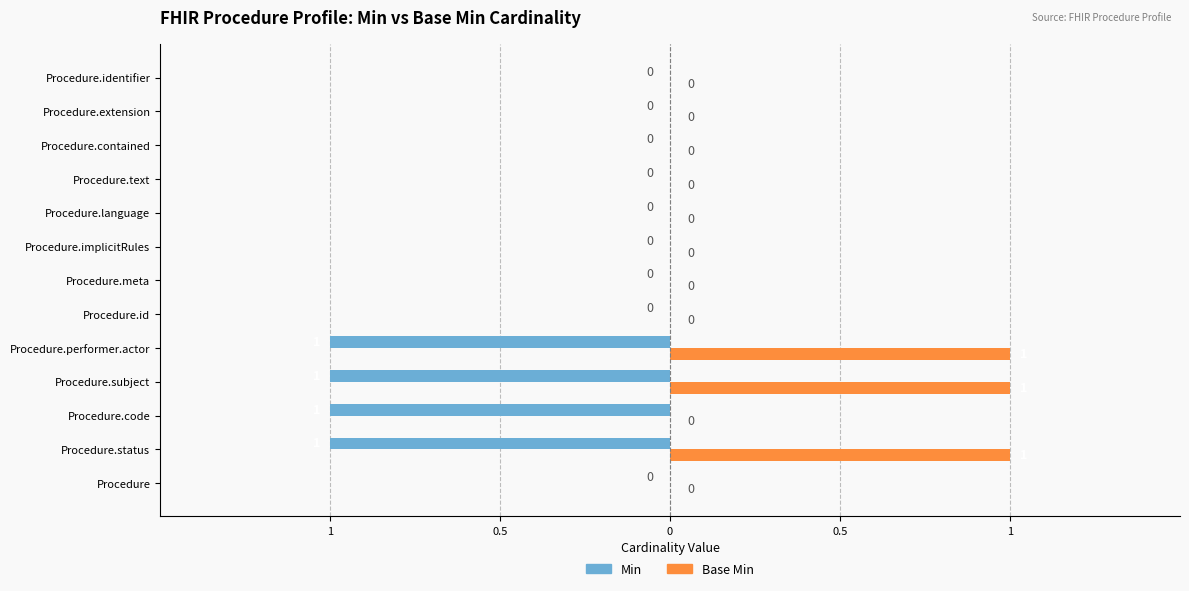

What are all the series names shown in the legend?

Min, Base Min